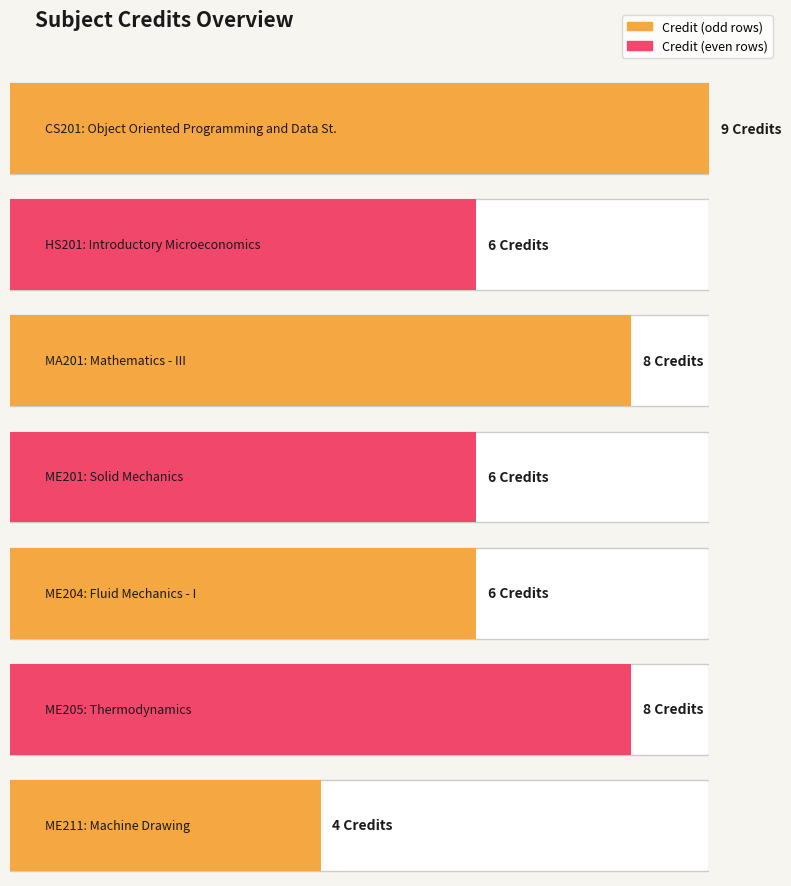

Reading left to right, list all the values displayed in this chart.

CS201=9	HS201=6	MA201=8	ME201=6	ME204=6	ME205=8	ME211=4